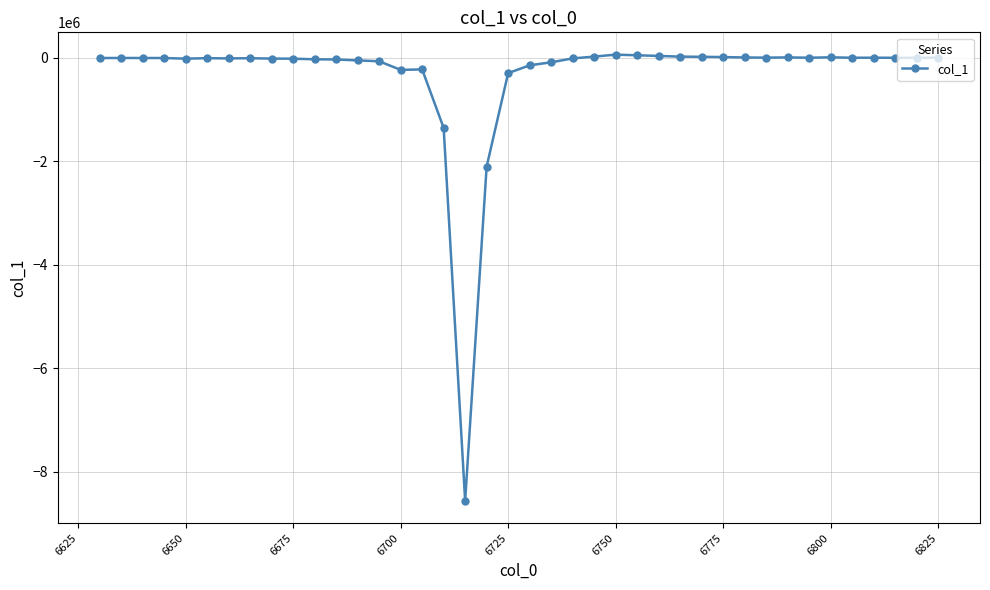

What is the average value?

-324155.0